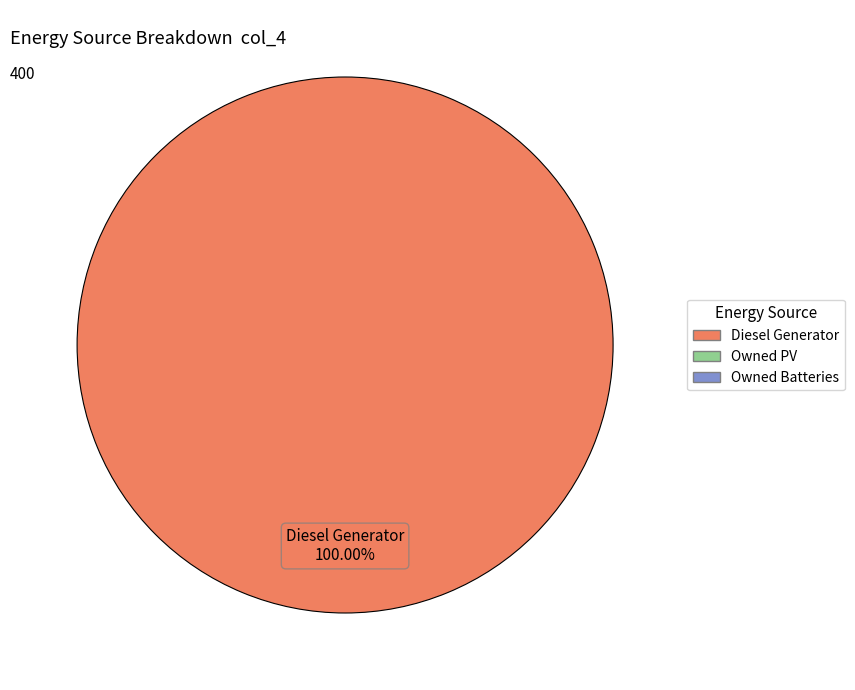

Rank the categories by value from lowest to highest.

Diesel Generator